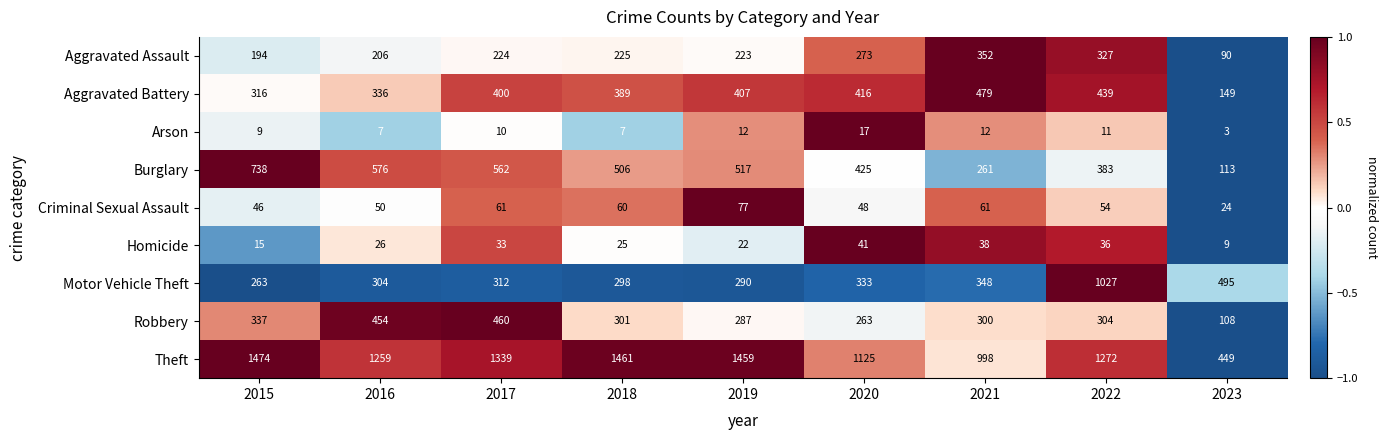

What is the highest value of the Aggravated Battery series?

479